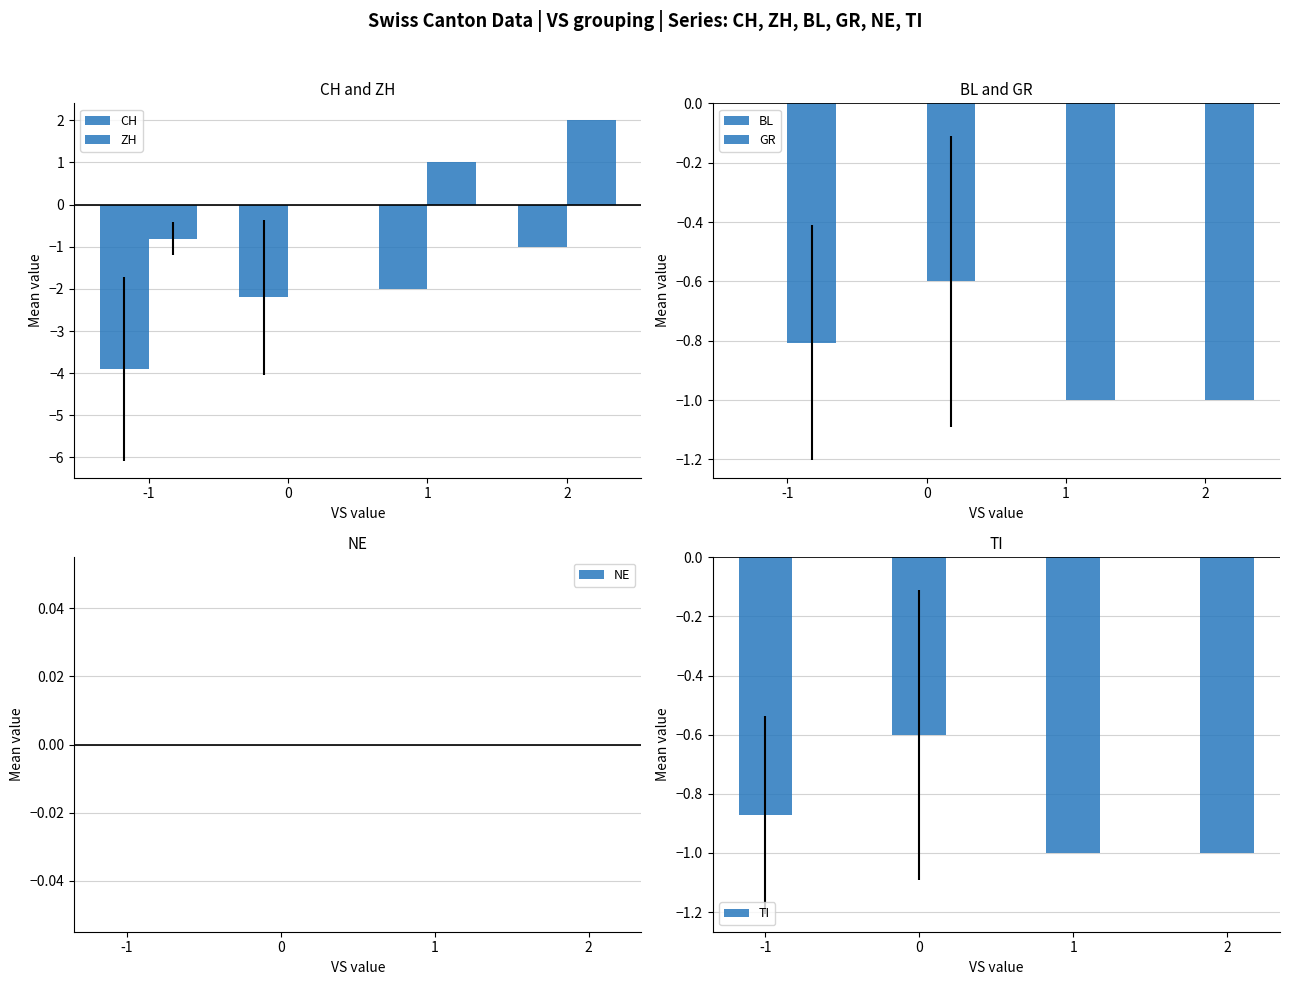

What is the value of the ZH bar at the 1st from the left?

-0.8